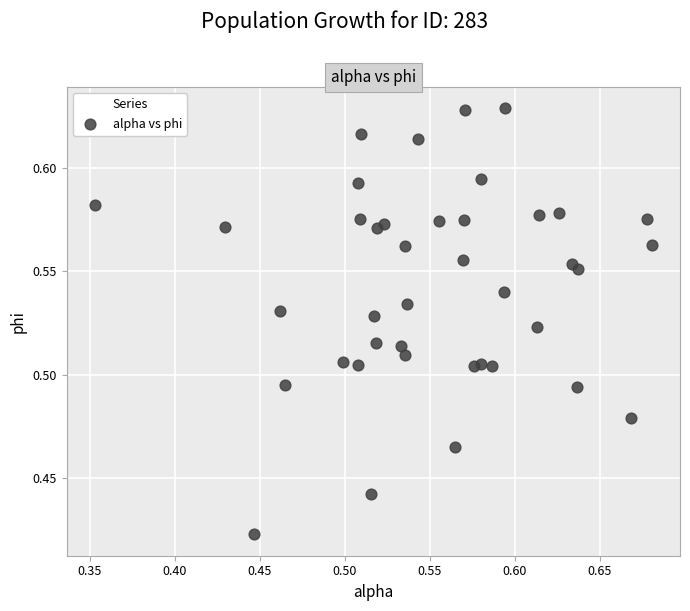

How many data points are displayed?

40